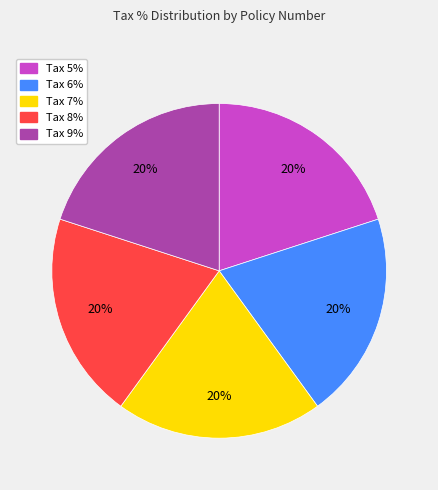

Is there any slice that represents more than half of the pie?

No